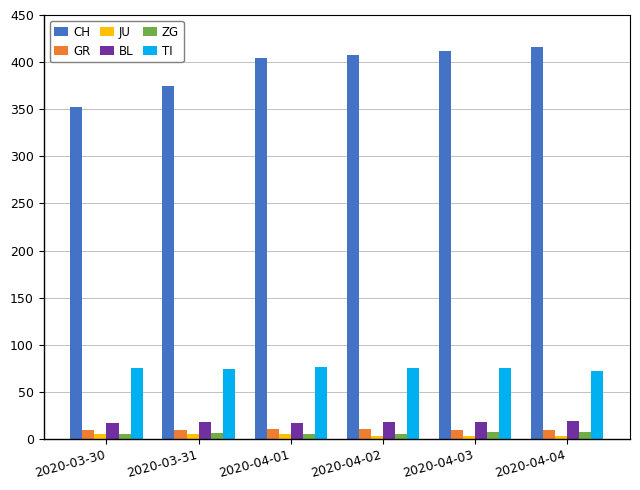

How many distinct data groups are displayed?

6